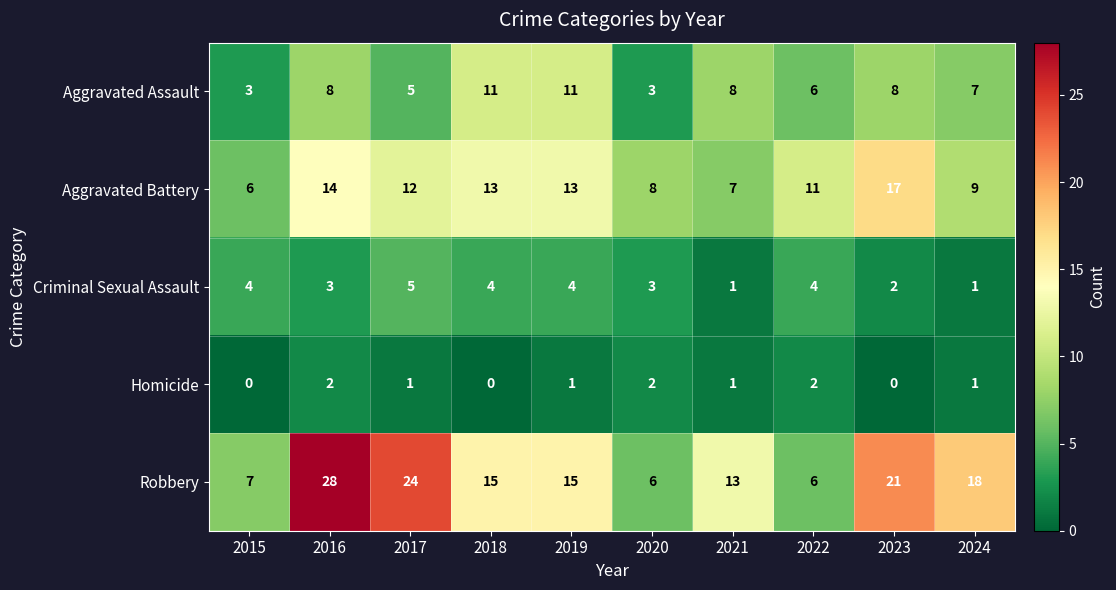

Which series changed the most between 2022 and 2023?

Robbery